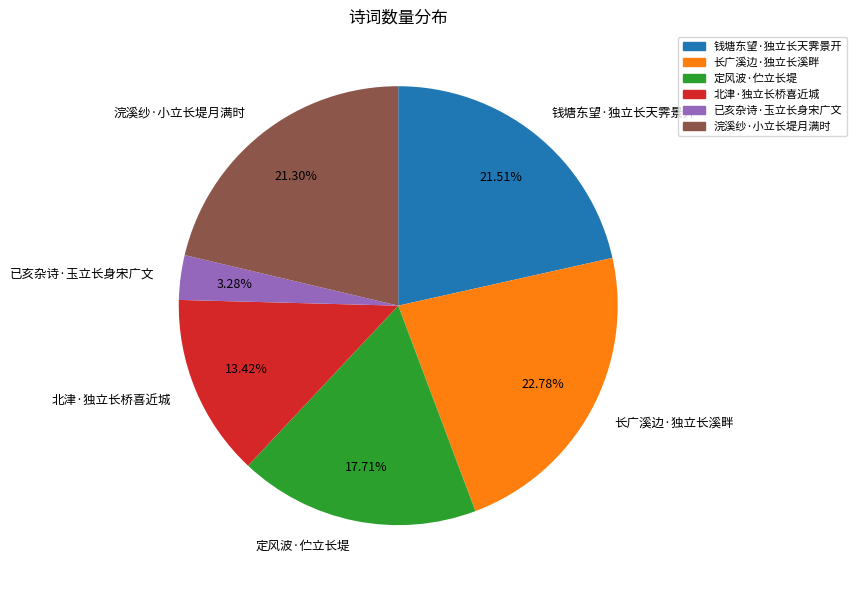

Which category has the biggest portion of the pie?

长广溪边·独立长溪畔